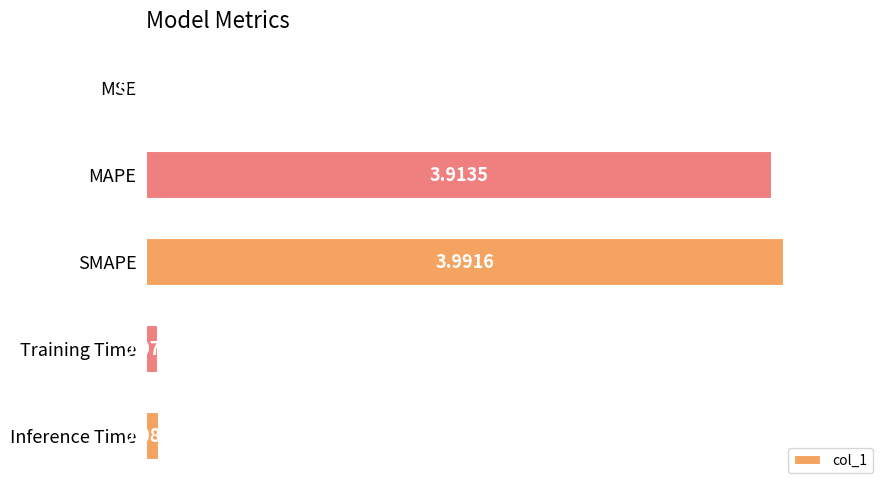

How many bars are there in total?

5